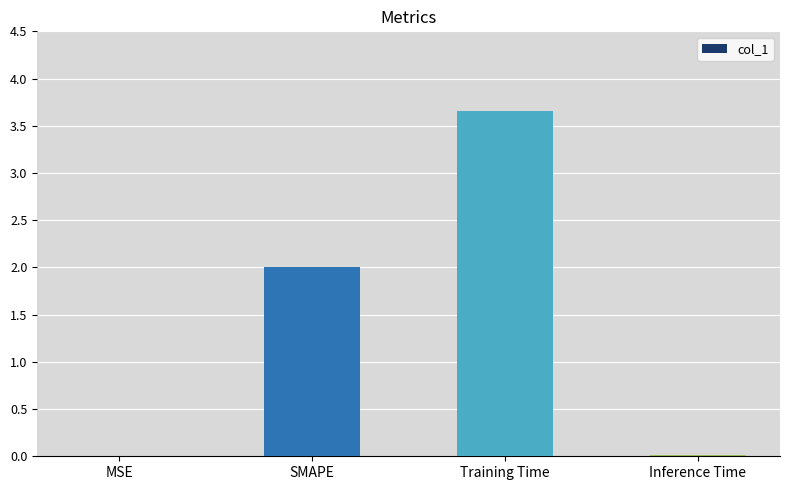

Between Training Time and SMAPE, which is larger?

Training Time